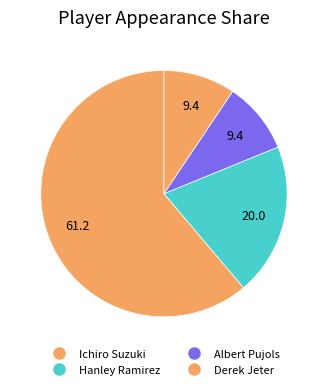

Count the number of slices in the pie.

4